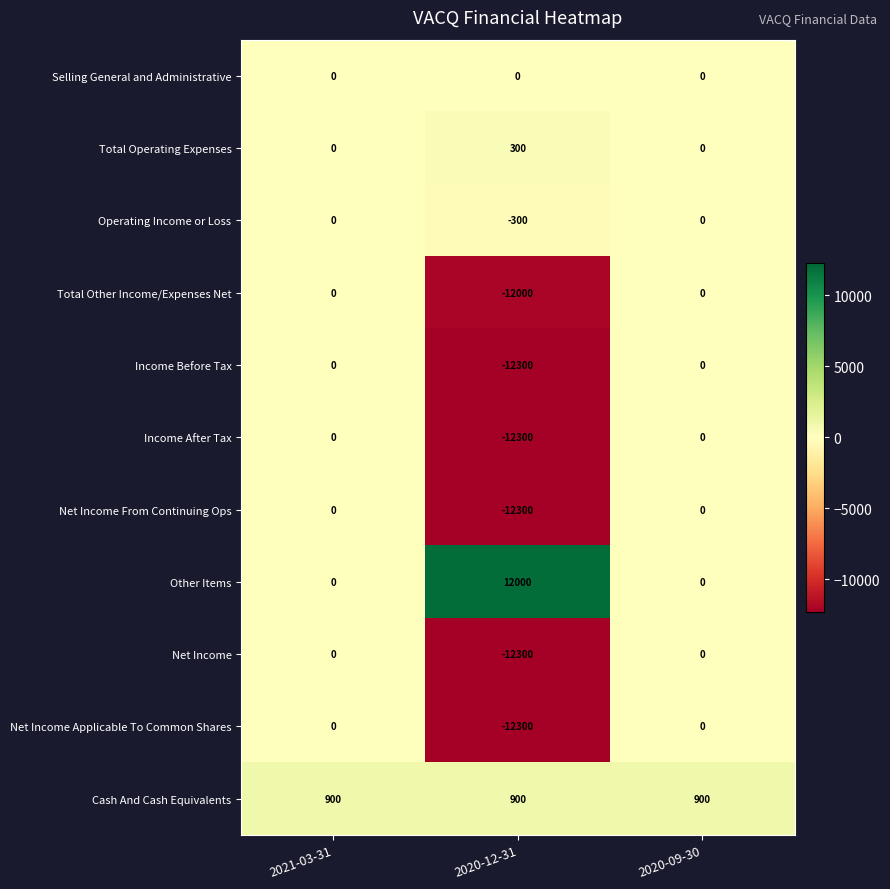

What is the difference between the maximum and minimum values in the Other Items series?

12000